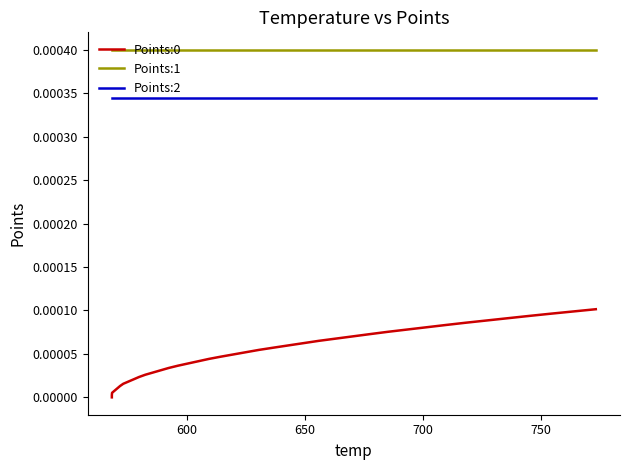

True or false: Points:2 has a value of 0.0 at 12.

False